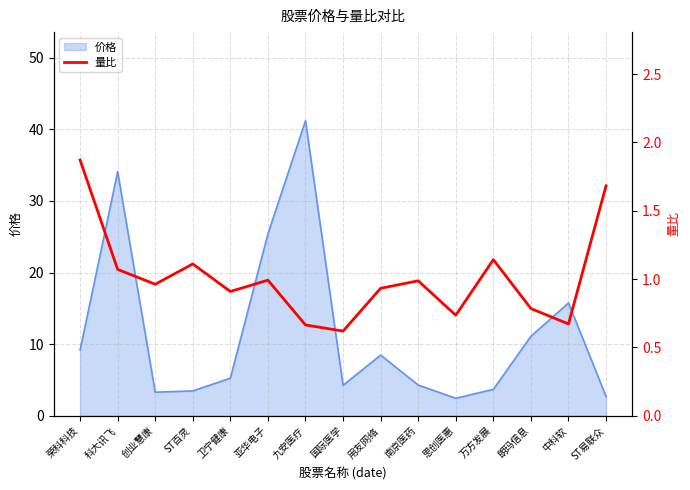

The value of 价格 at 国际医学 is 6.4. True or false?

False